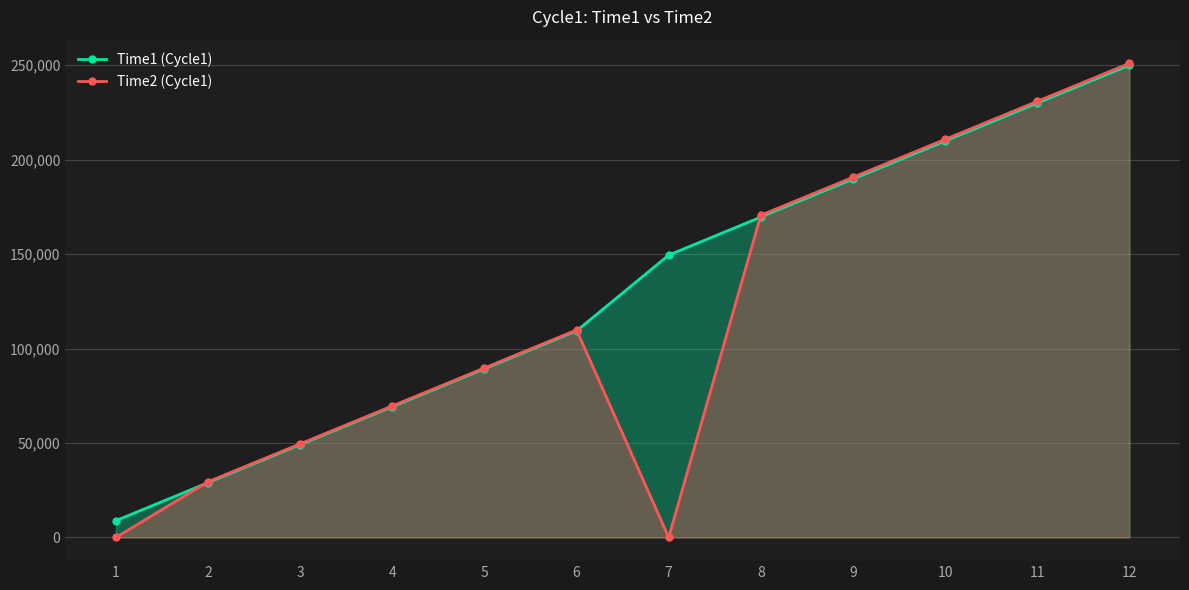

Is the value of Time1 (Cycle1) at 11 greater than the value of Time2 (Cycle1) at 12?

No